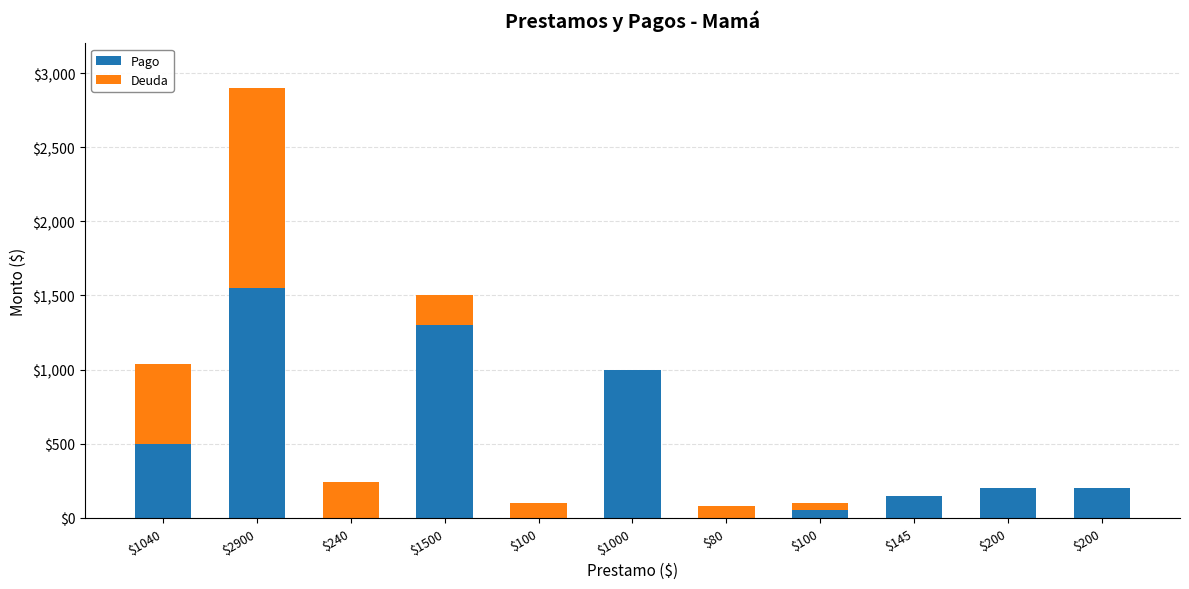

At which category is the sum across all series the highest?

$2900